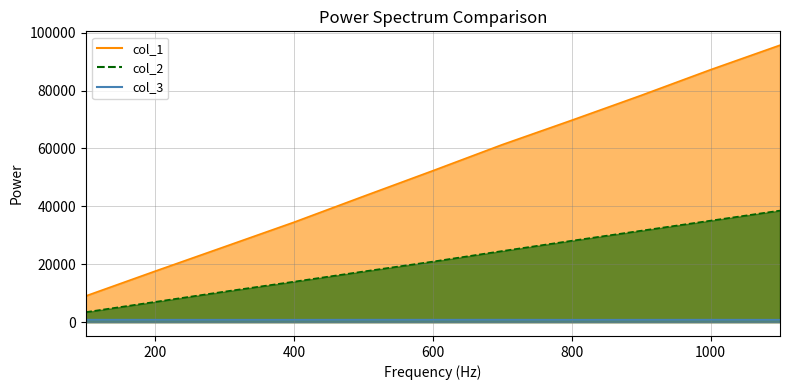

What is the difference between the maximum and second lowest values in the col_3 series?

22.2